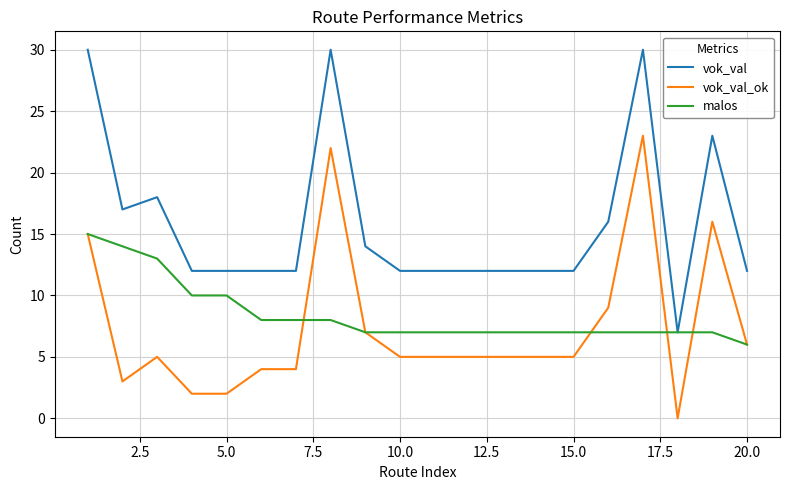

True or false: vok_val and vok_val_ok cross at least once.

False